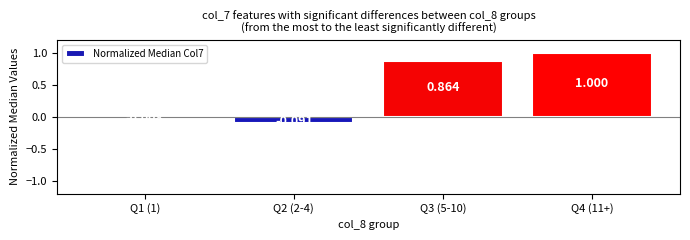

What position from the right is Q4 (11+)?

1